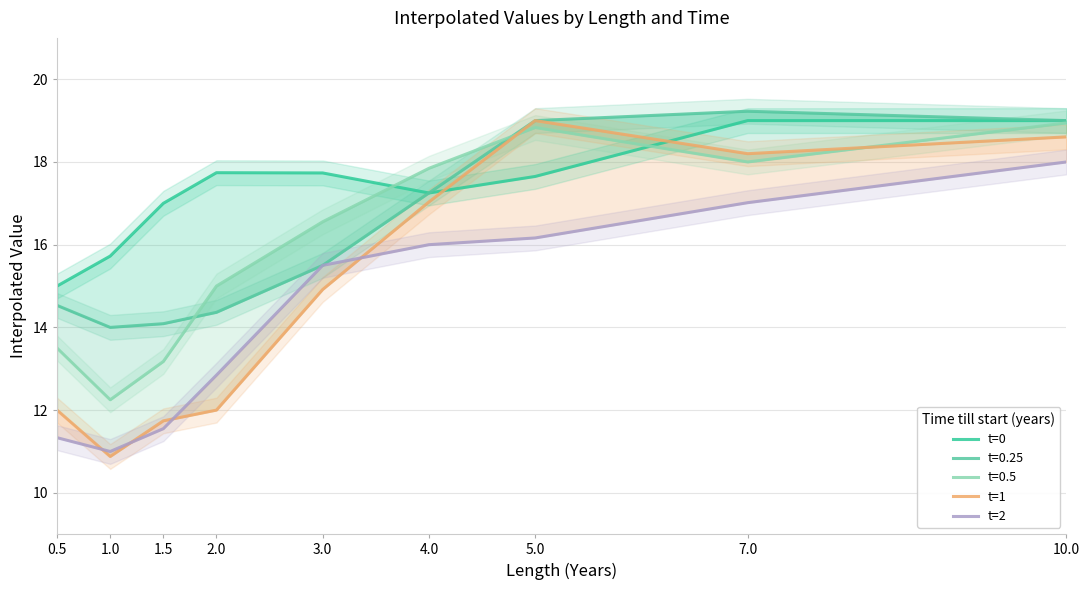

What is the difference between the second highest and second lowest values in the t=0 series?

3.3